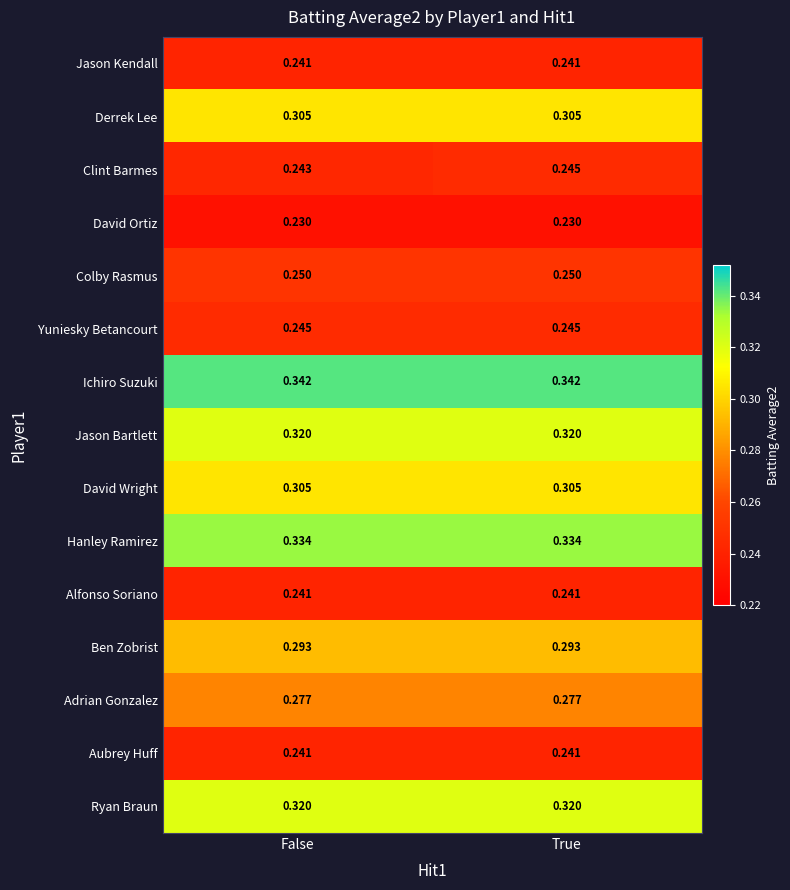

Which series changed the most between False and True?

Clint Barmes